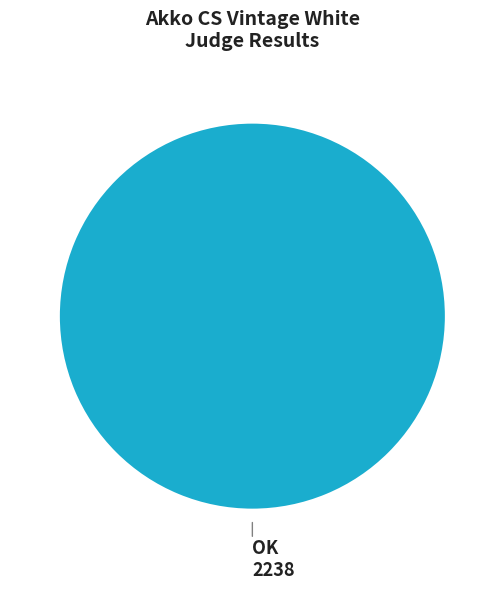

Count the number of slices in the pie.

1